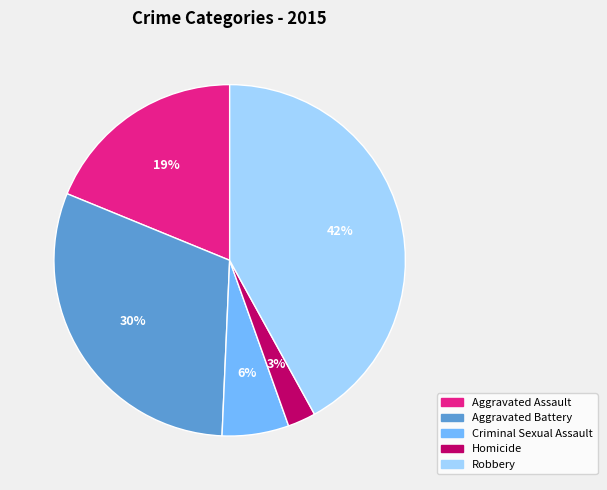

Does Homicide account for over 50% of the chart?

No